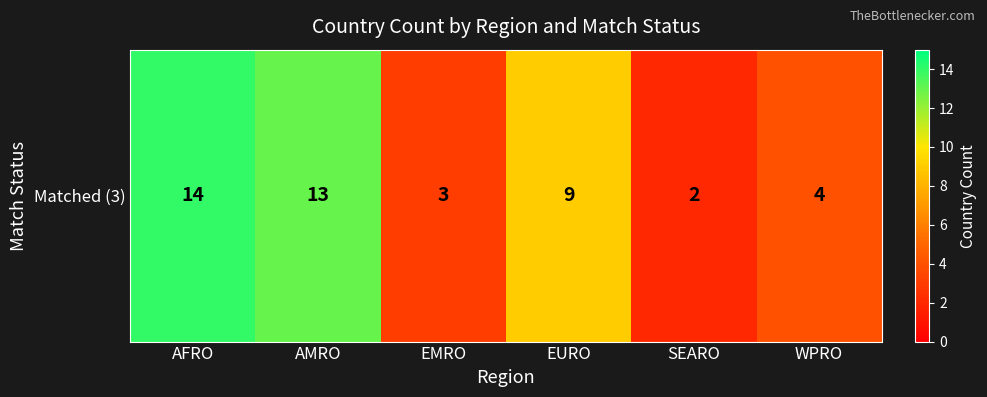

What is the maximum value shown in the chart?

14